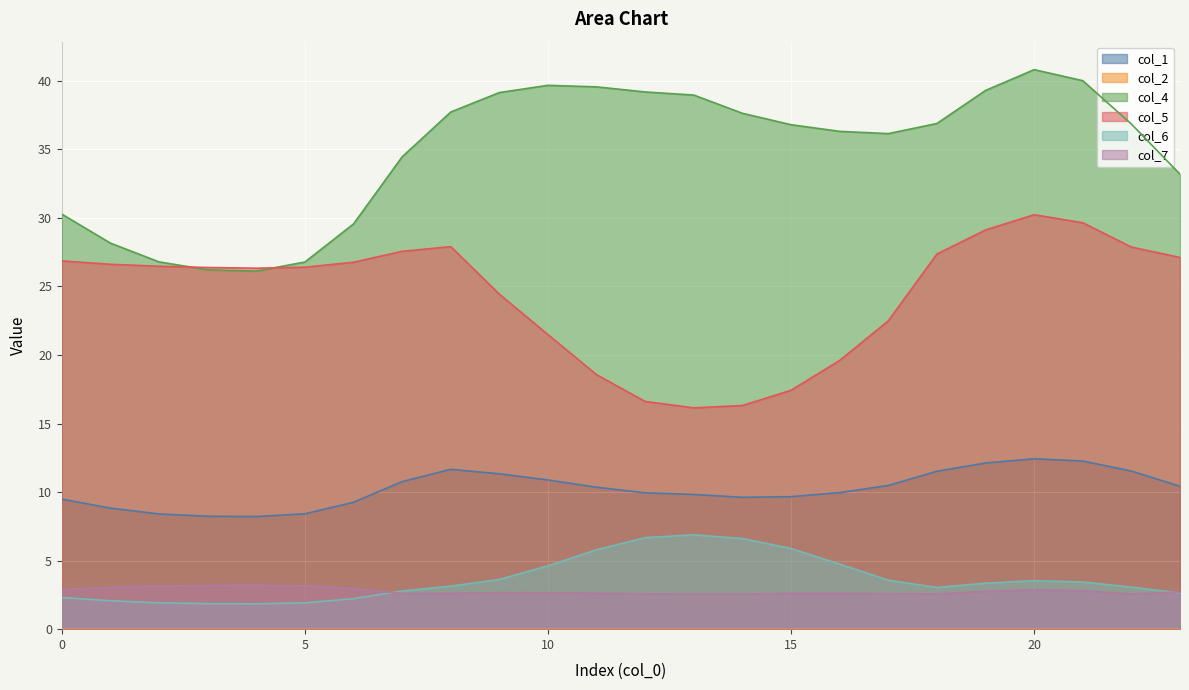

How many data points in col_5 are above 26?

15